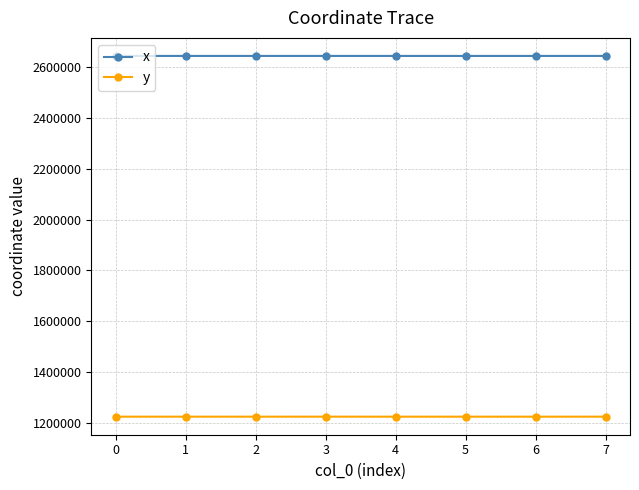

What is the value of the x point at the 4th from the left?

2642938.6